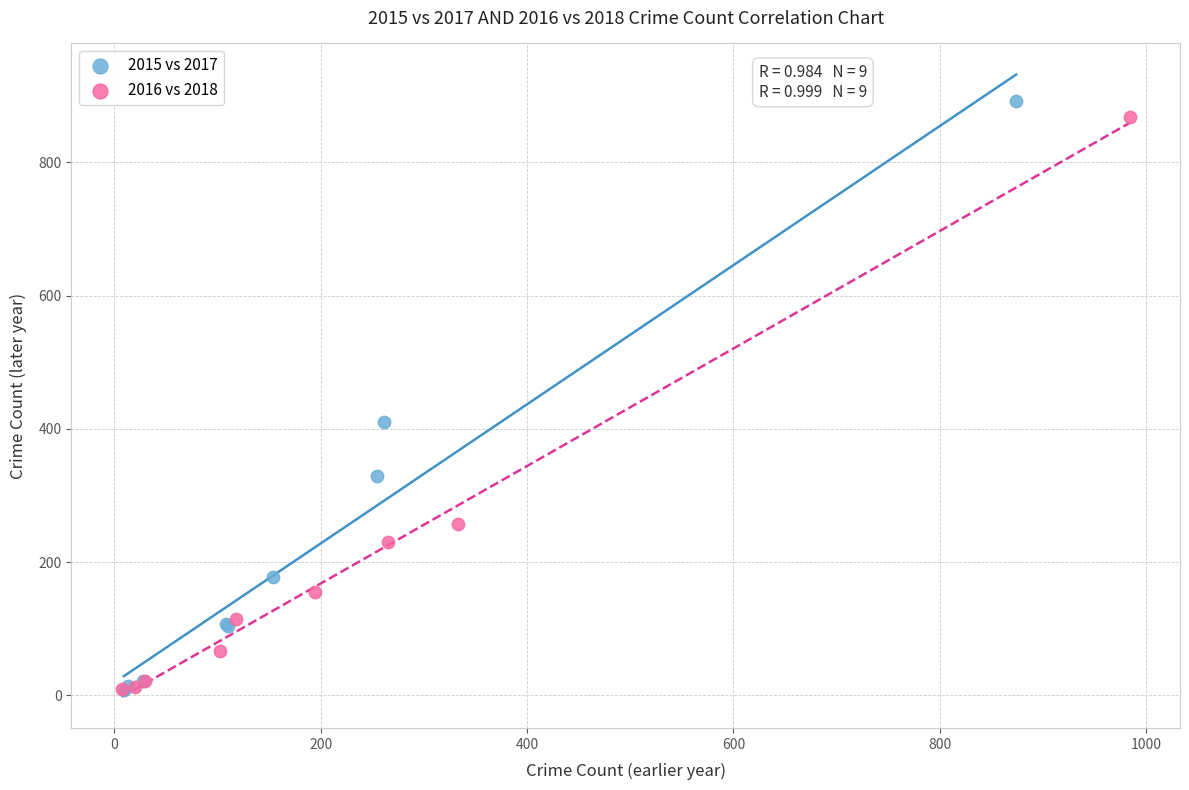

Which series has the largest Y range (max minus min)?

2015 vs 2017